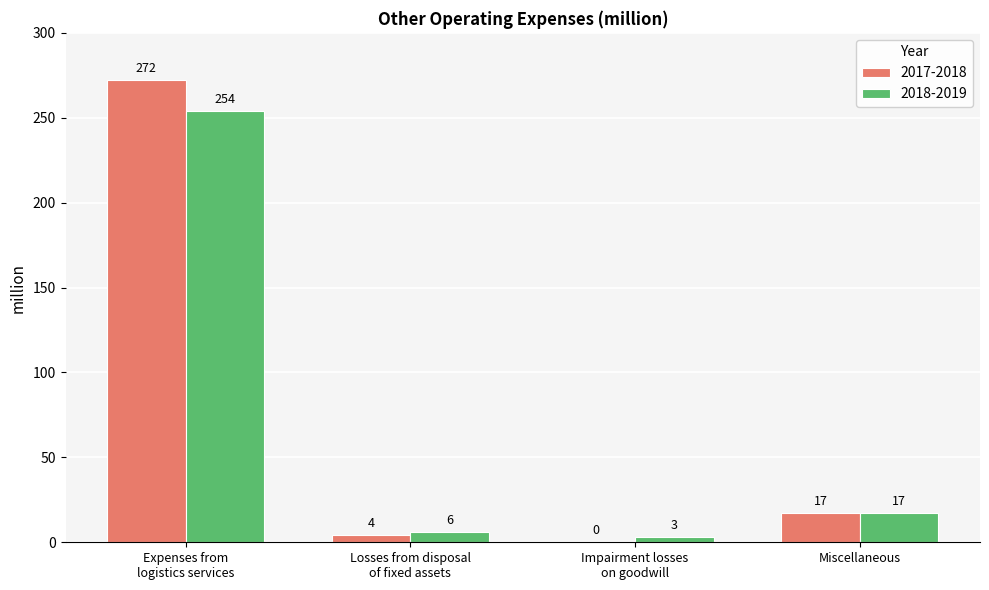

Read the 2017-2018 value at Expenses from
logistics services, to the nearest 5.

270